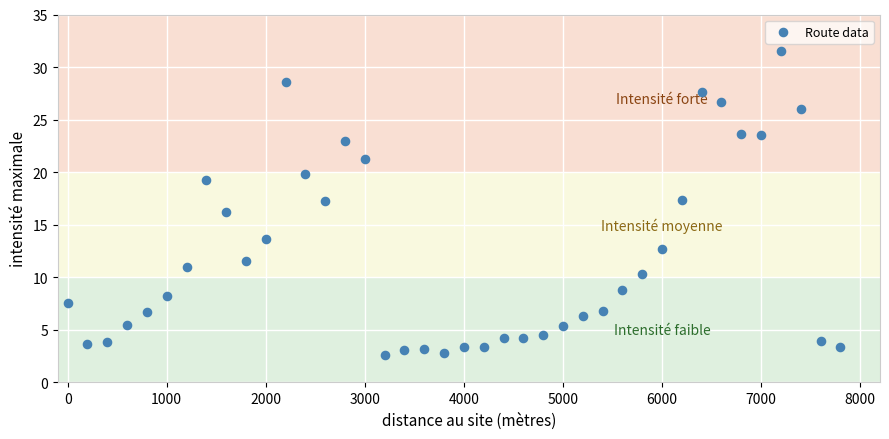

What is the range of X values (max minus min)?

7800.0